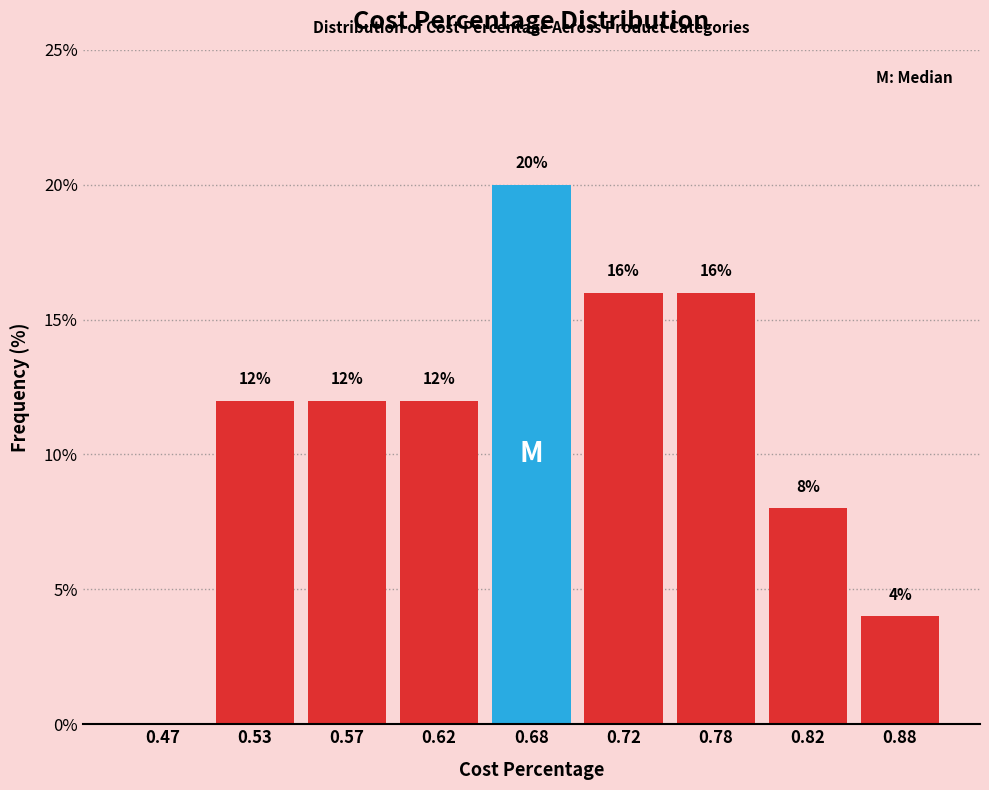

Reading left to right, transcribe all the data shown in this chart.

0.47=0	0.53=12	0.57=12	0.62=12	0.68=20	0.72=16	0.78=16	0.82=8	0.88=4